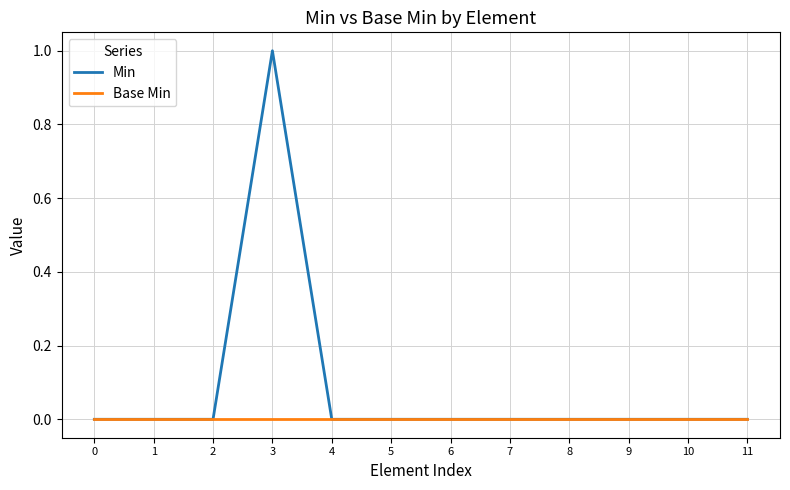

Reading left to right, transcribe all the data shown in this chart.

Min: 0	0	0	1	0	0	0	0	0	0	0	0
Base Min: 0	0	0	0	0	0	0	0	0	0	0	0